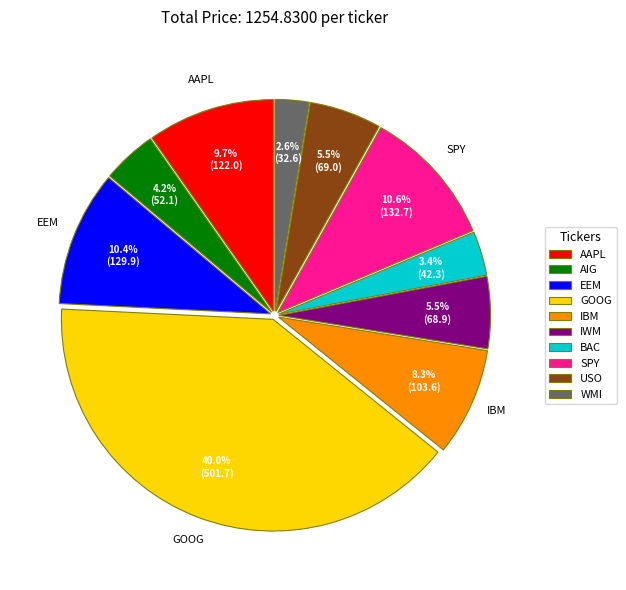

To the nearest percent, what is the difference between the largest and smallest slice percentages?

37%